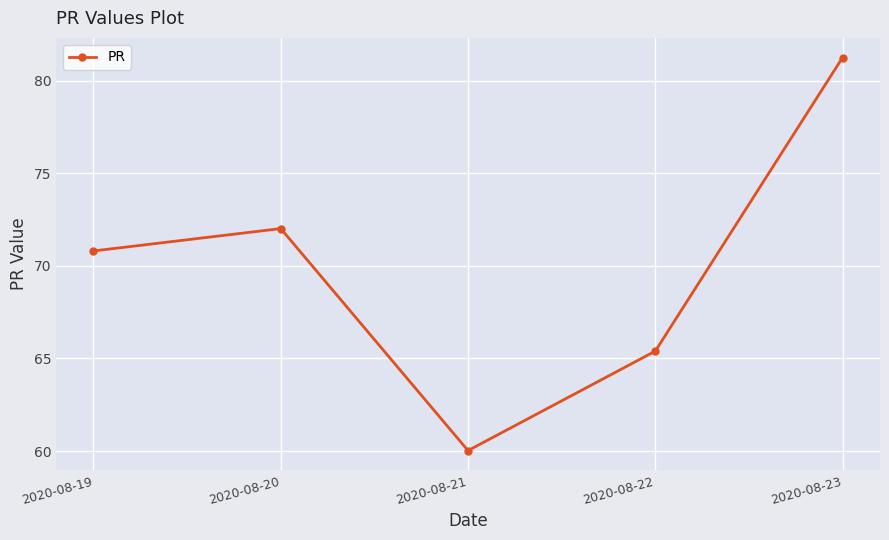

How many values exceed 70?

3